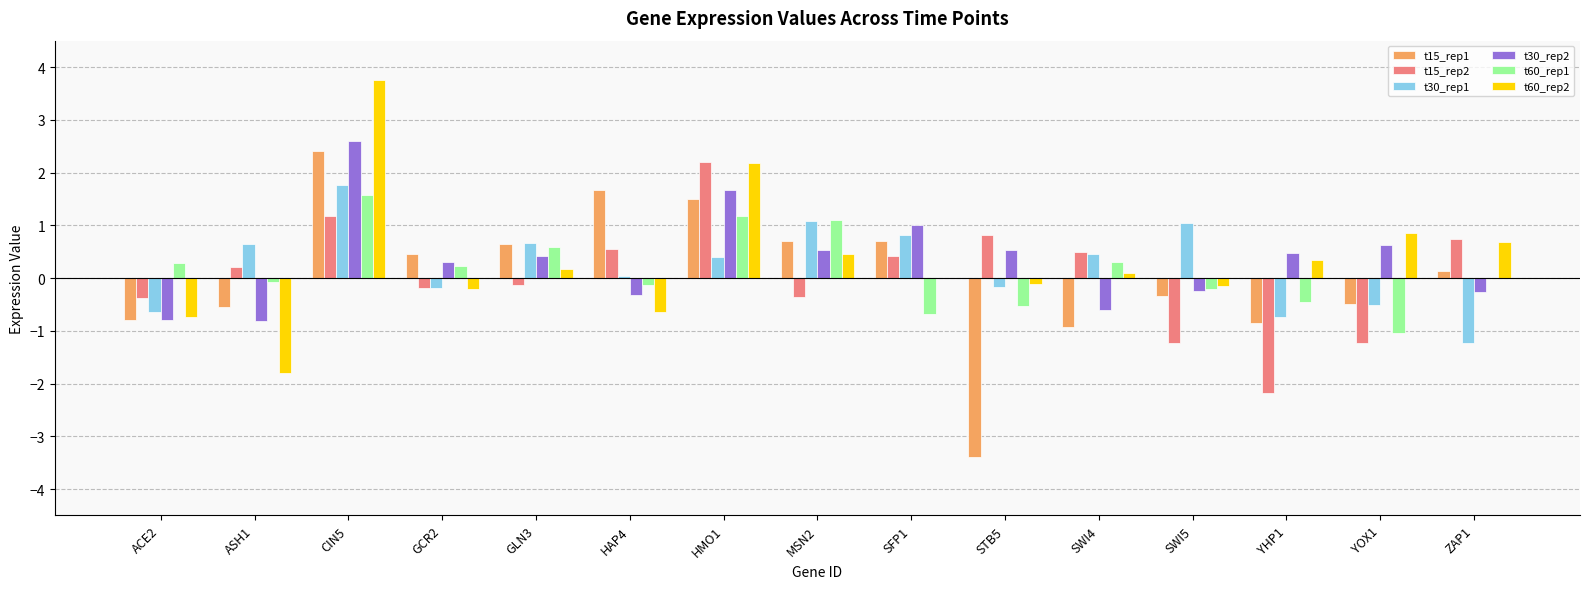

The t15_rep1 series shows -1.4 at SWI4. True or false?

False